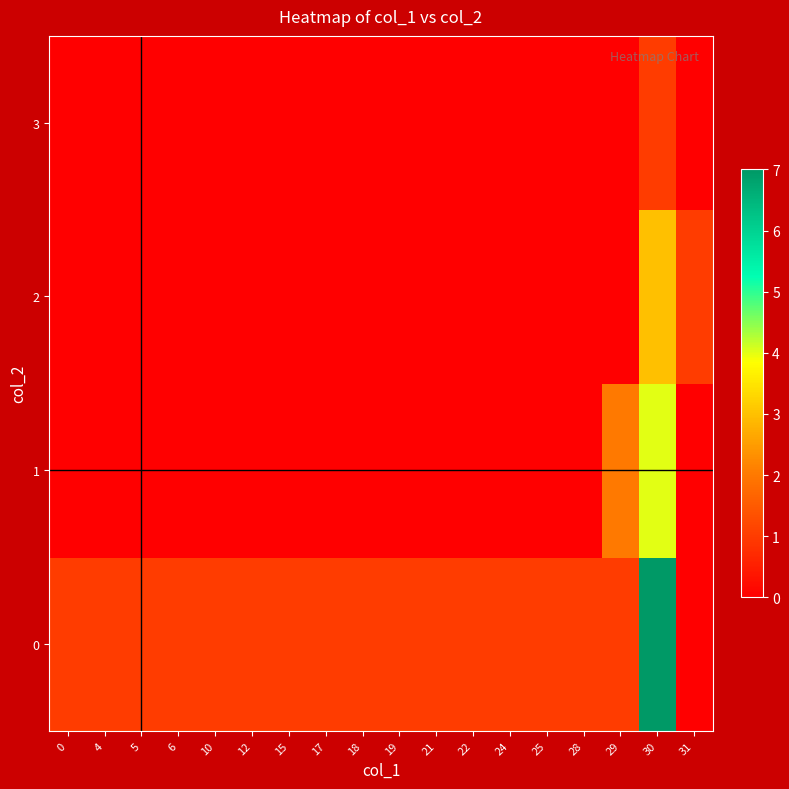

At which category is the sum across all series the highest?

30